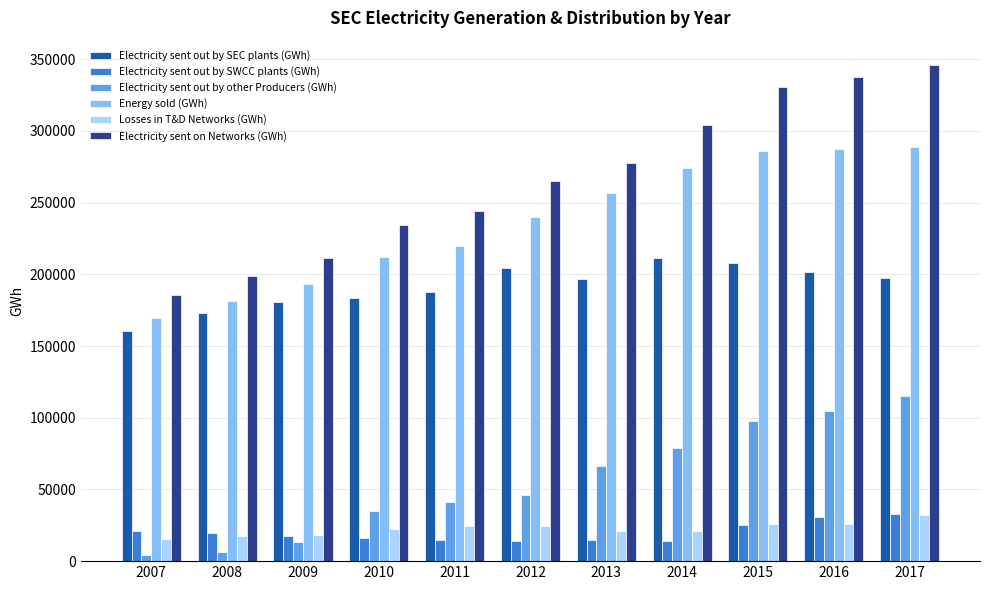

The value of Electricity sent out by other Producers (GWh) at 2013 is 66048. True or false?

True